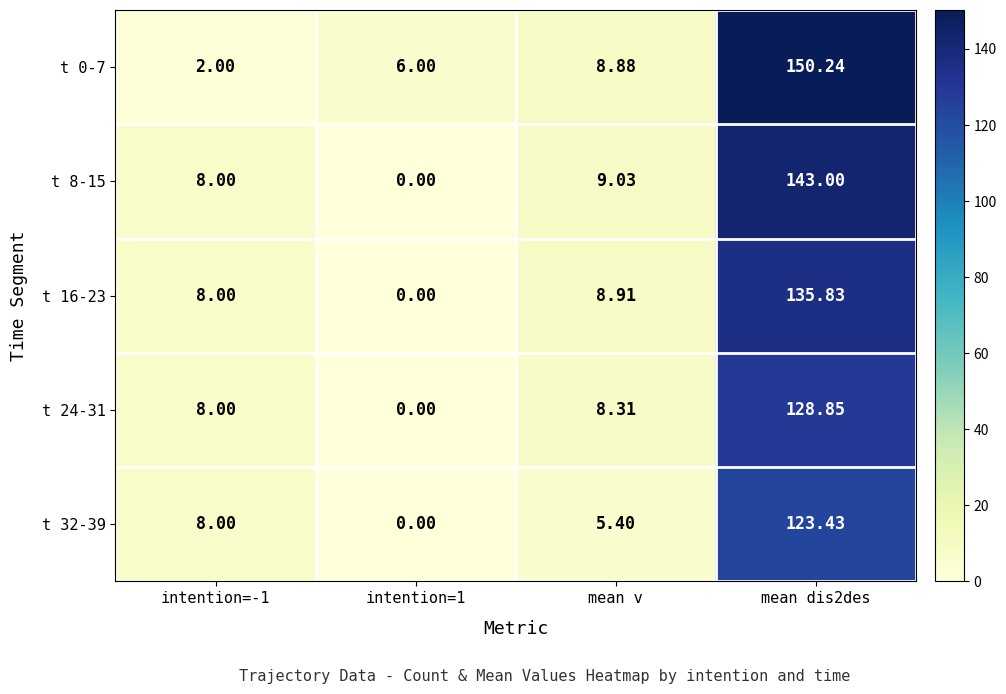

Is the value of t 16-23 at mean v greater than the value of t 24-31 at intention=-1?

Yes